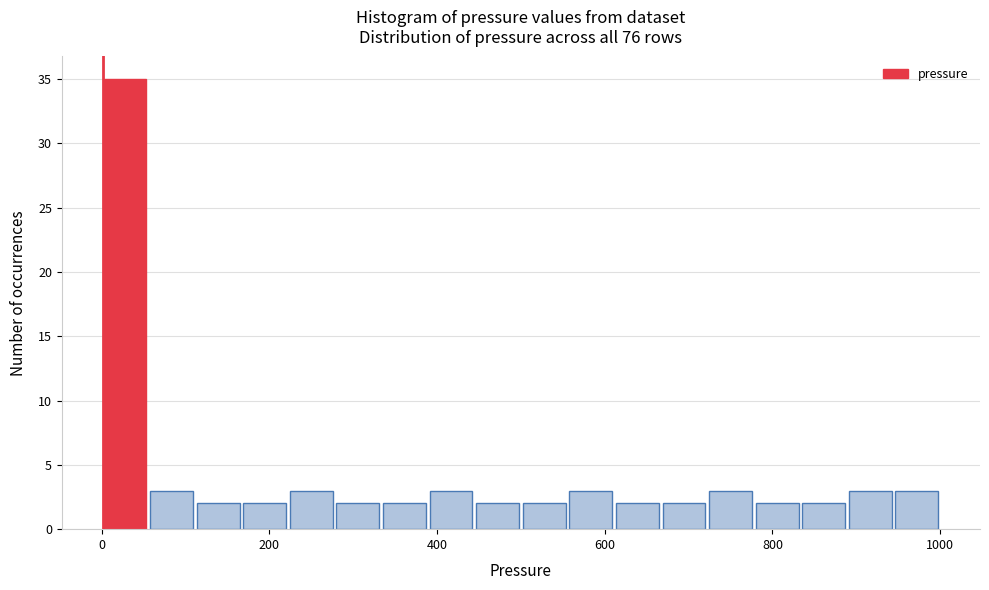

Around what value on the x-axis is the tallest bar? Give the approximate position of its centre, as read against the axis.

20